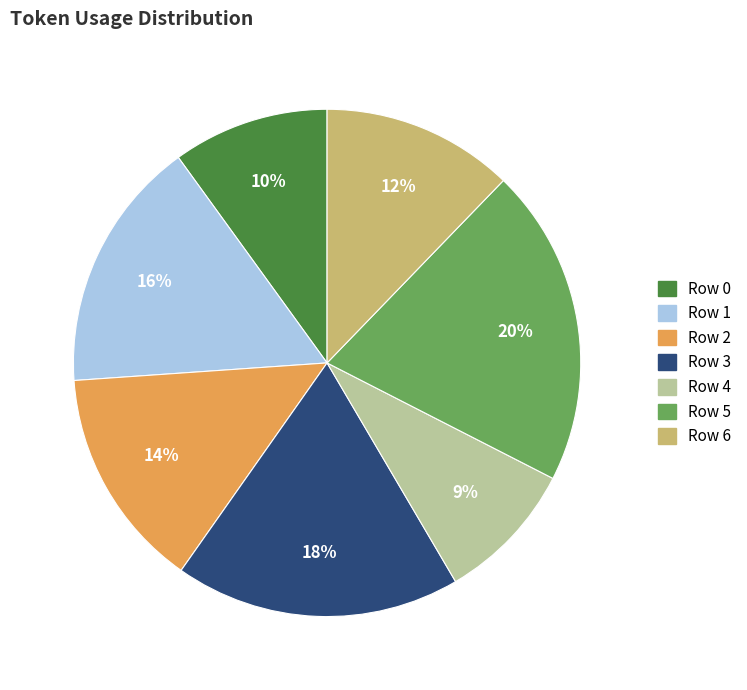

Approximately how many times larger is the value at Row 1 compared to Row 4?

1.8